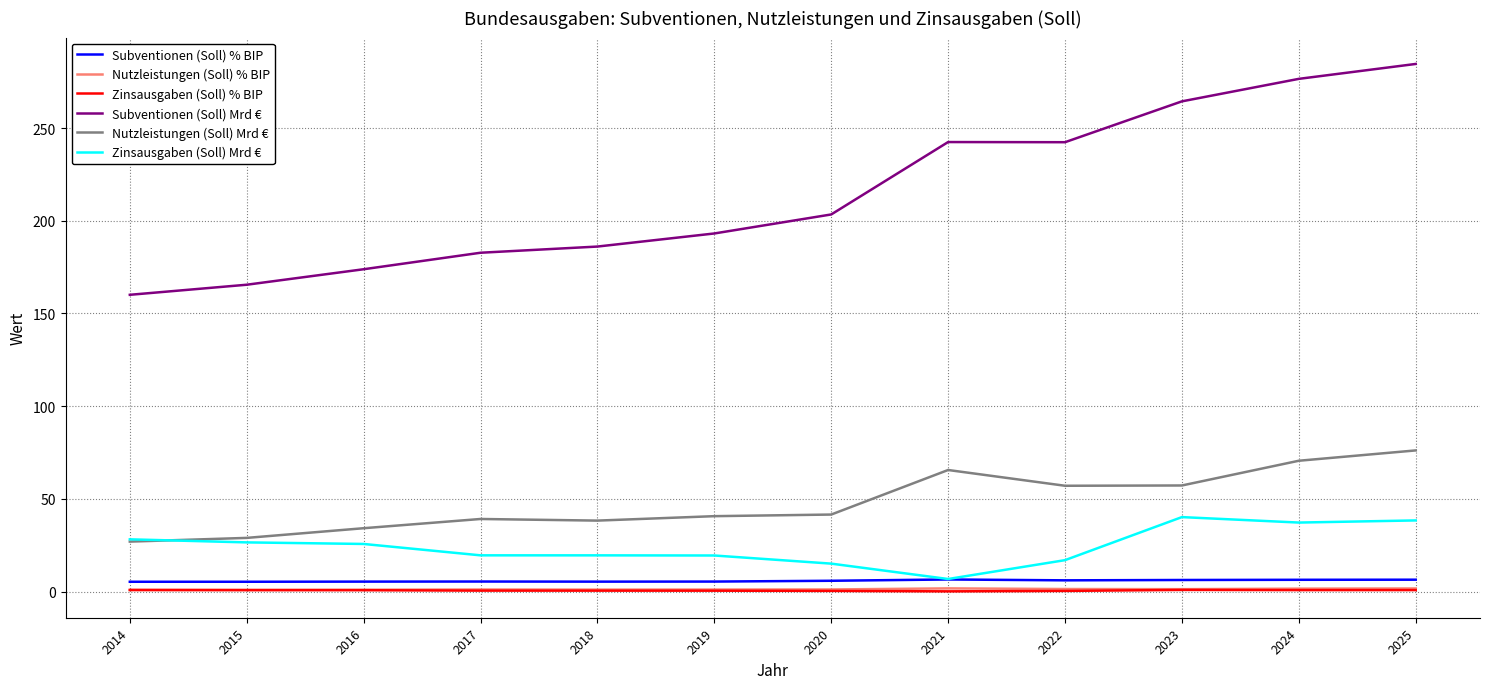

Is it true that Nutzleistungen (Soll) % BIP equals 1.4 at 2023?

True